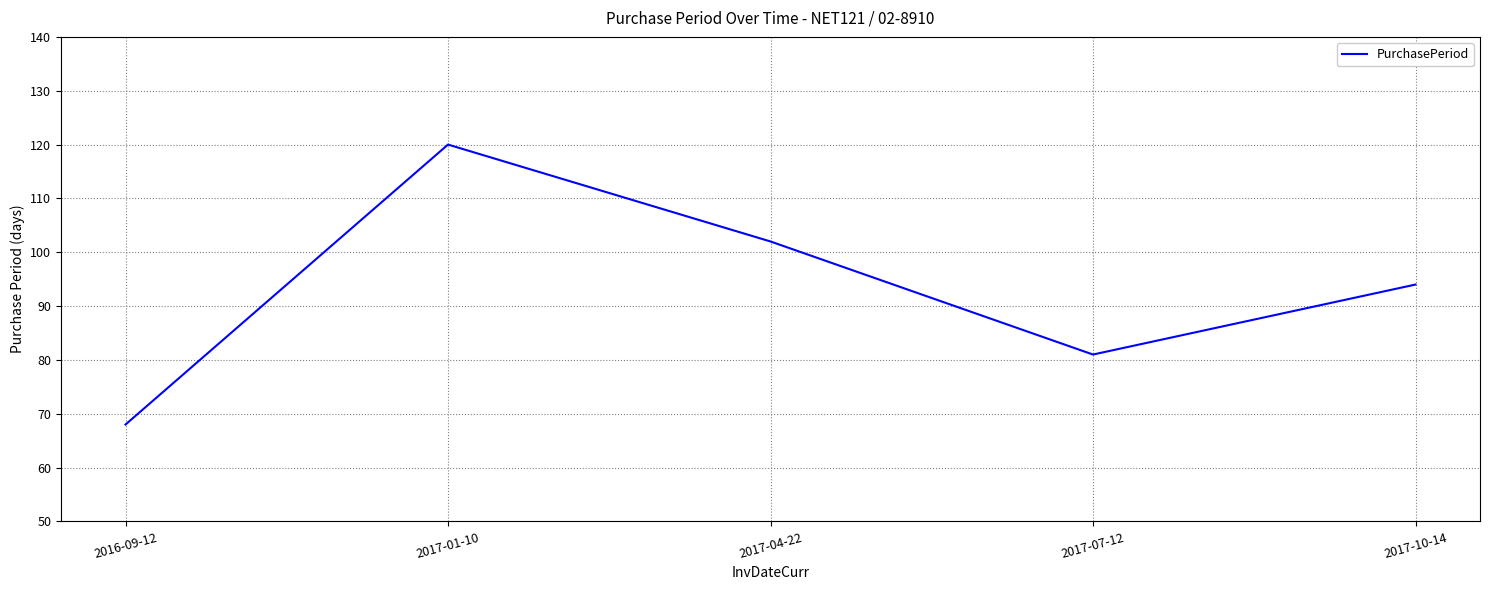

Rank the categories by value from lowest to highest.

2016-09-12, 2017-07-12, 2017-10-14, 2017-04-22, 2017-01-10